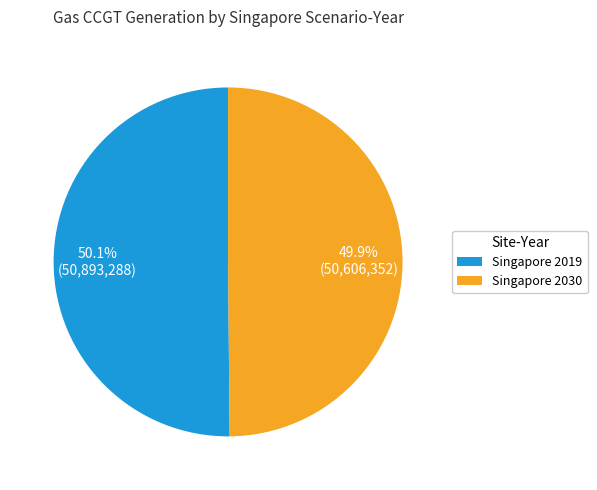

Approximately how many times larger is the value at Singapore 2019 compared to Singapore 2030?

1.0